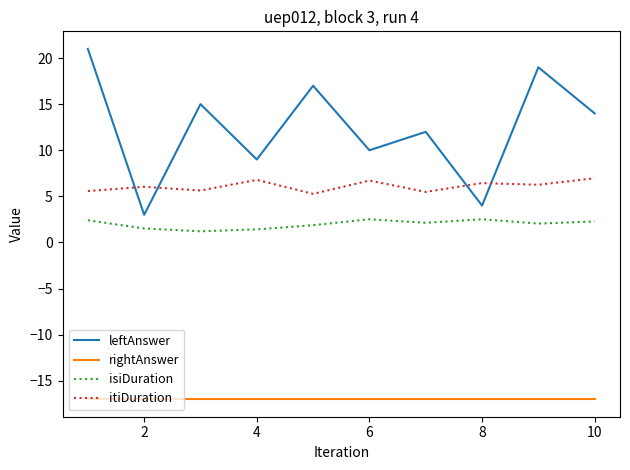

Which series has the largest total across all categories?

leftAnswer